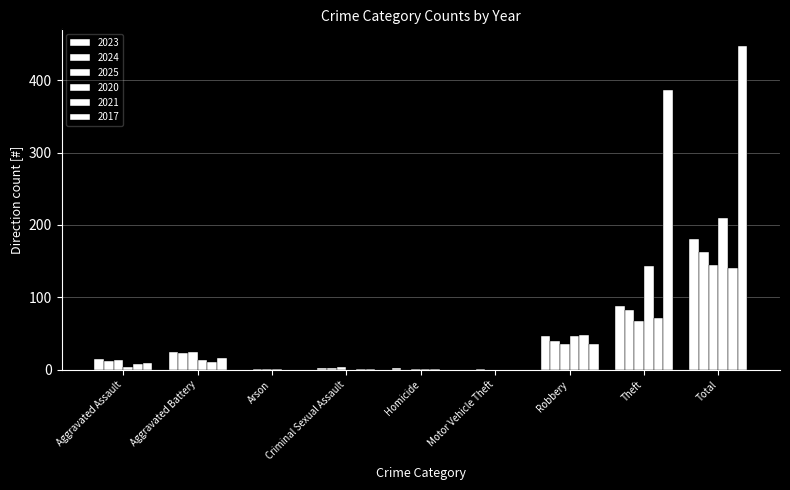

Which series has the largest range (max minus min)?

2017